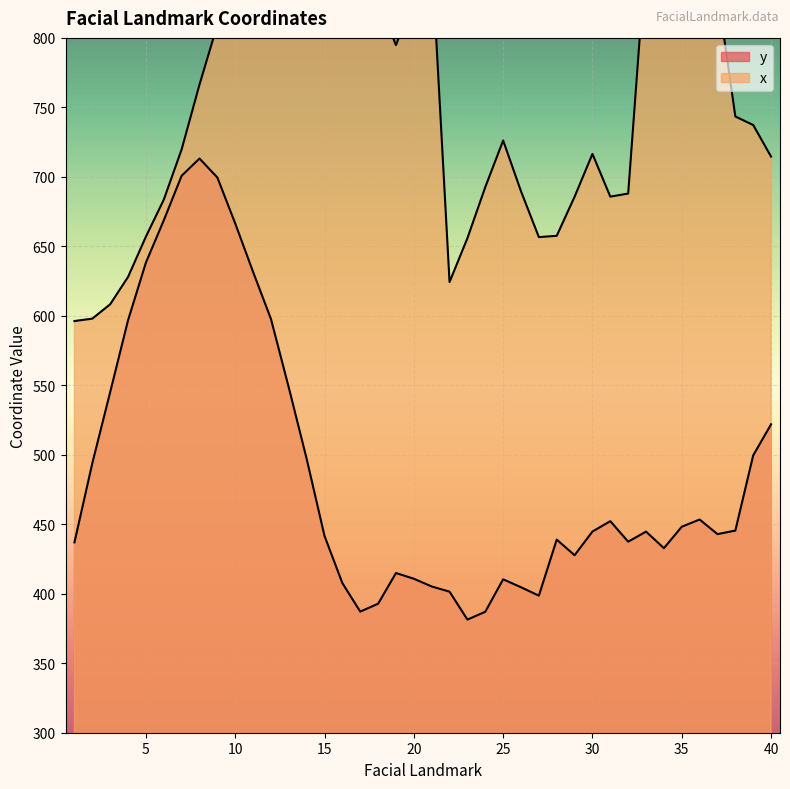

Is the value of y at 14 greater than the value of x at 5?

No